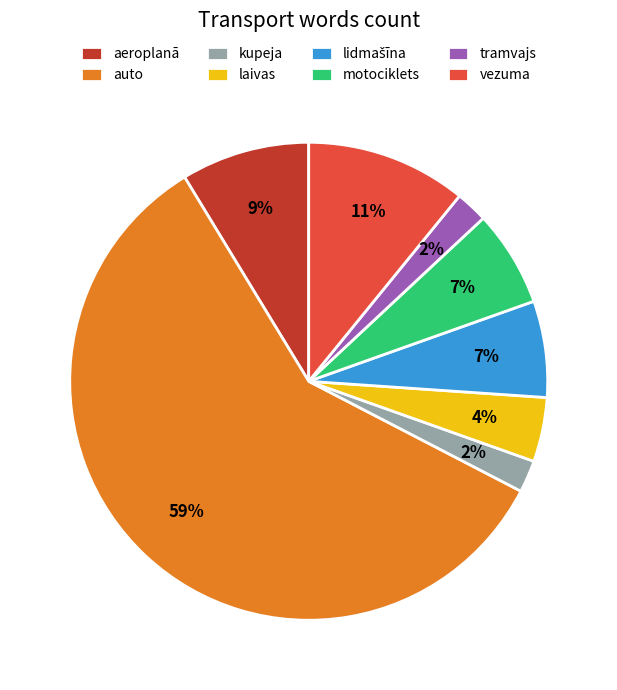

What is the ratio of the value at tramvajs to the value at motociklets?

0.3